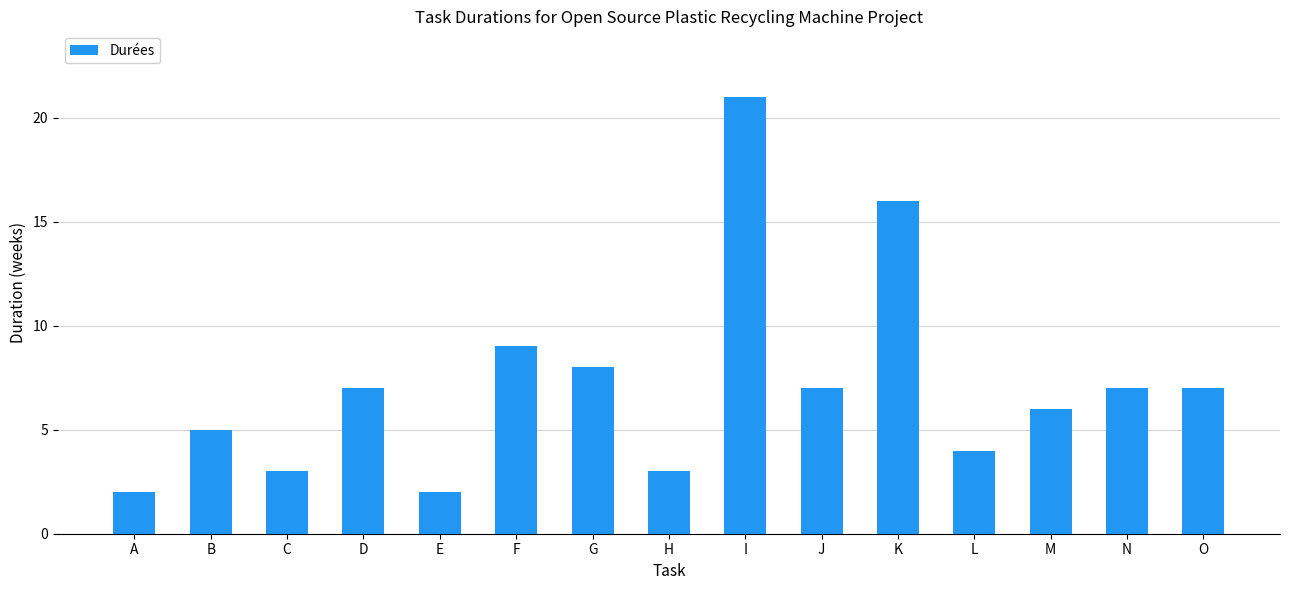

Which has a higher value, F or C?

F